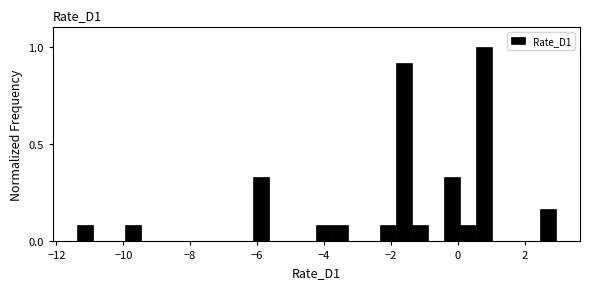

Read against the x-axis, roughly where is the centre of the tallest bar?

0.8